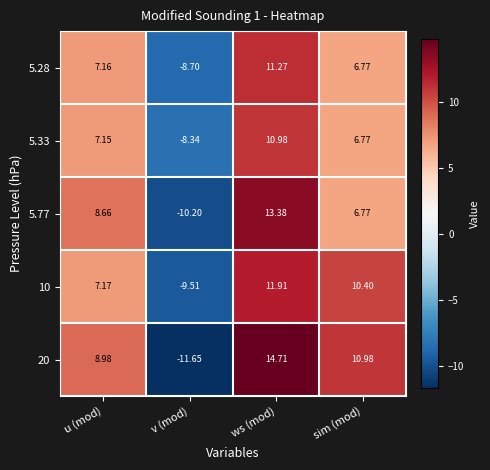

How many data points in 5.77 are less than 8?

2